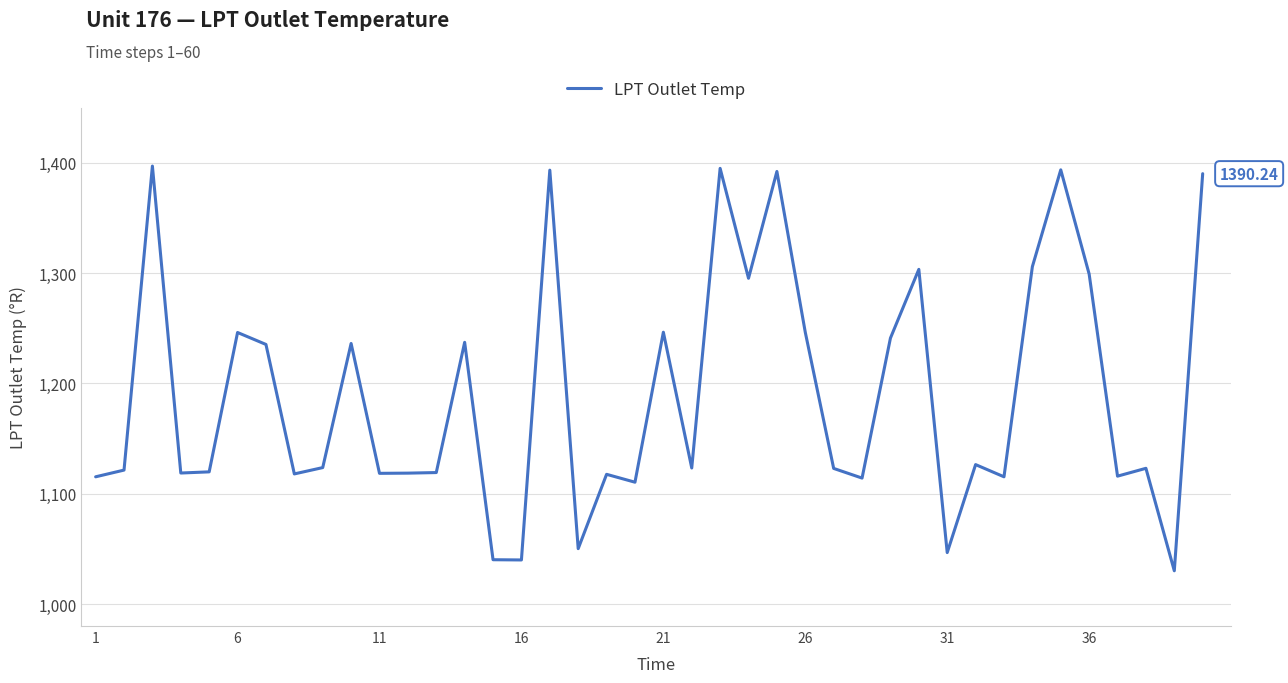

True or false: the data has more than 2 interior local peaks.

True